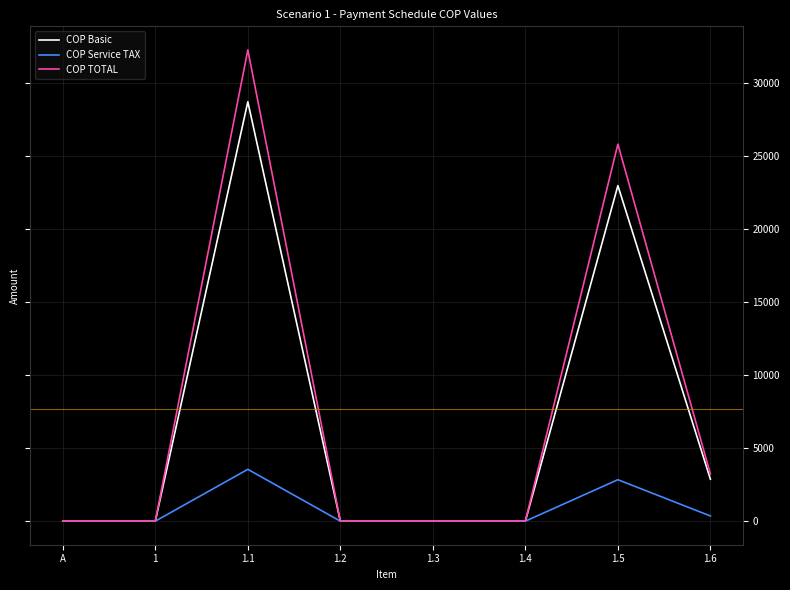

Between 1.2 and 1.5, which series saw the biggest shift?

COP TOTAL